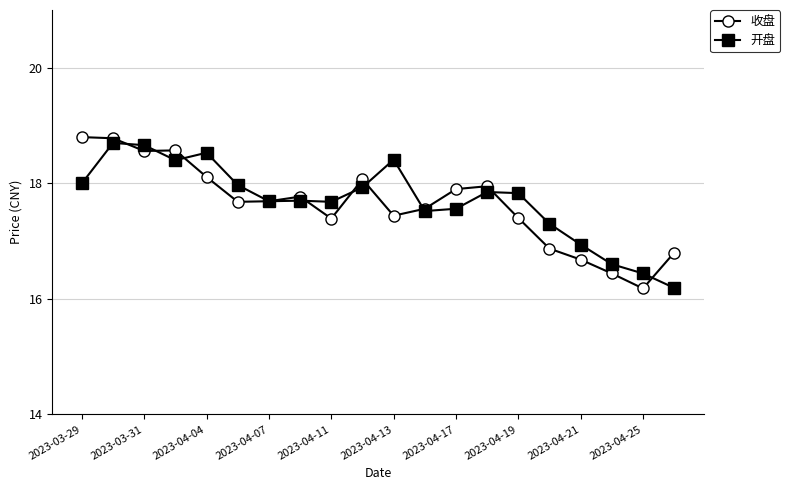

What is the value of the 开盘 point at the 15th from the left?

17.8